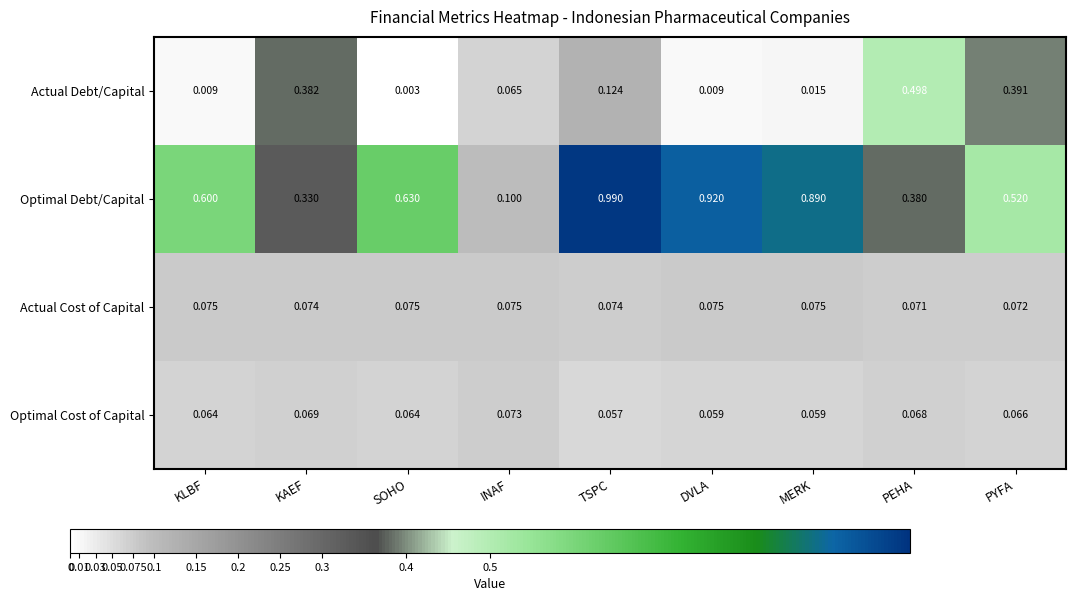

Where is Optimal Debt/Capital nearest to the value 0?

INAF